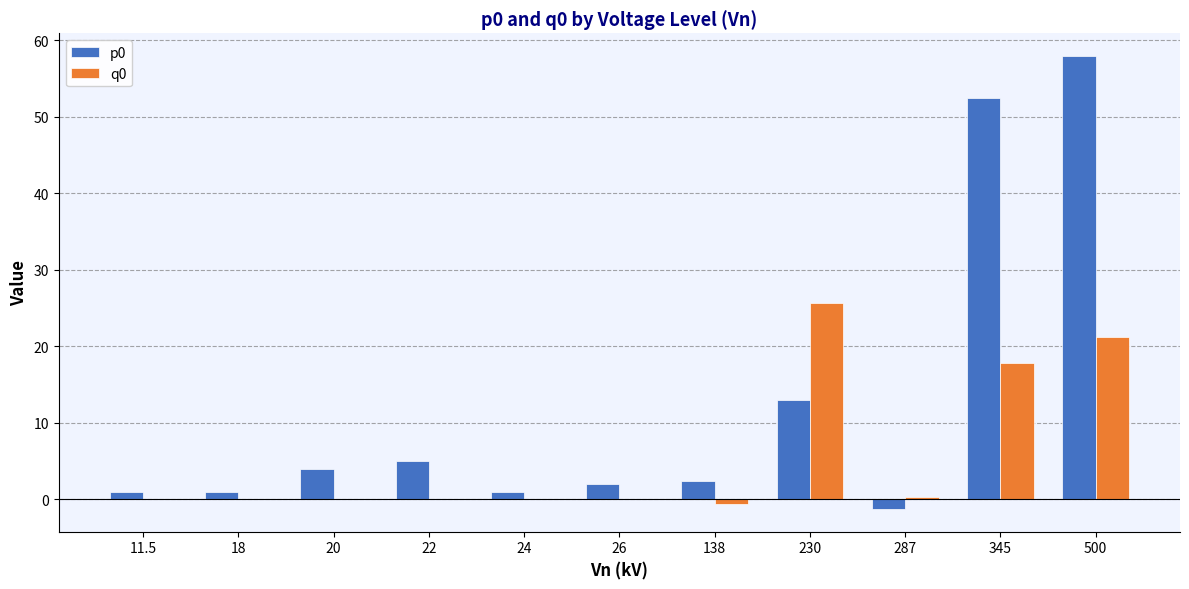

Count the number of data series in this chart.

2